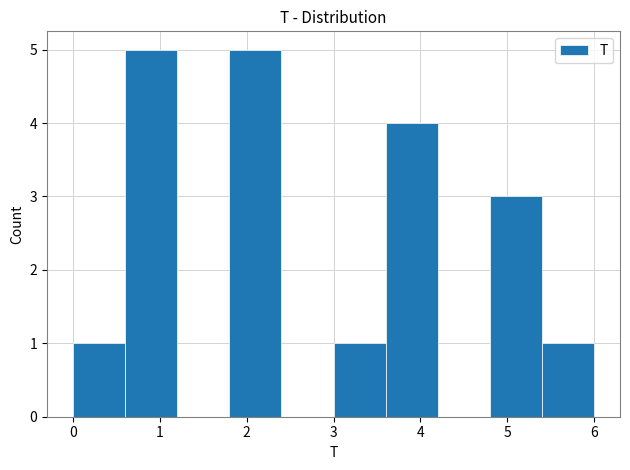

How tall is the bar that spans 5.4 to 6.0 on the x-axis? The values are not printed on the chart, so give them approximately, as read against the axis.

1